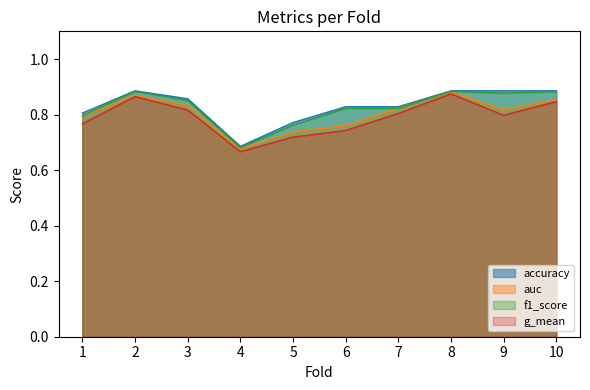

Which series changed the most between 5 and 7?

auc